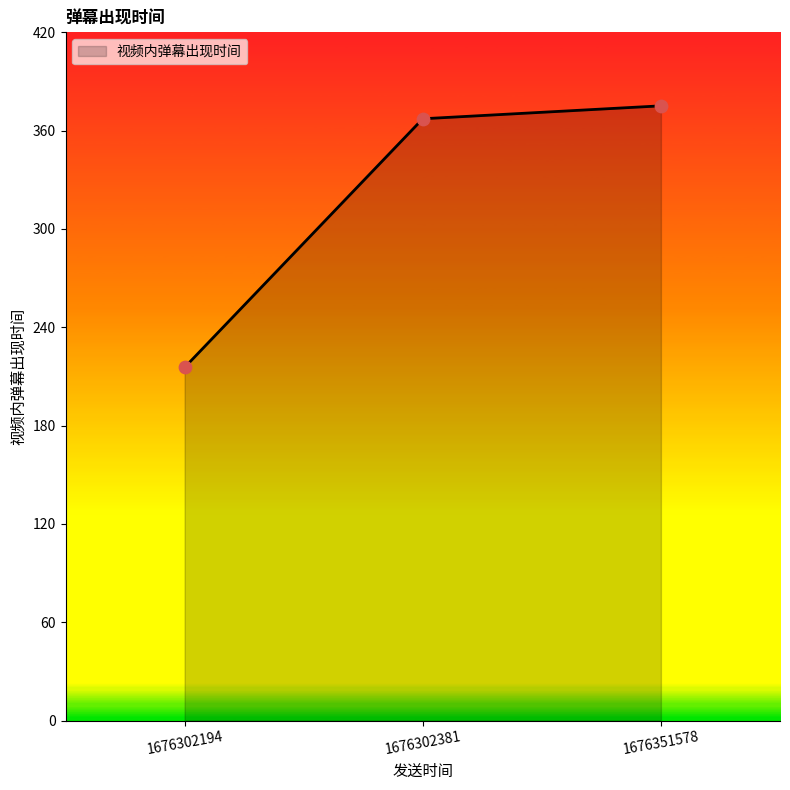

What is the change in value from 1676302194 to 1676351578?

+159.6